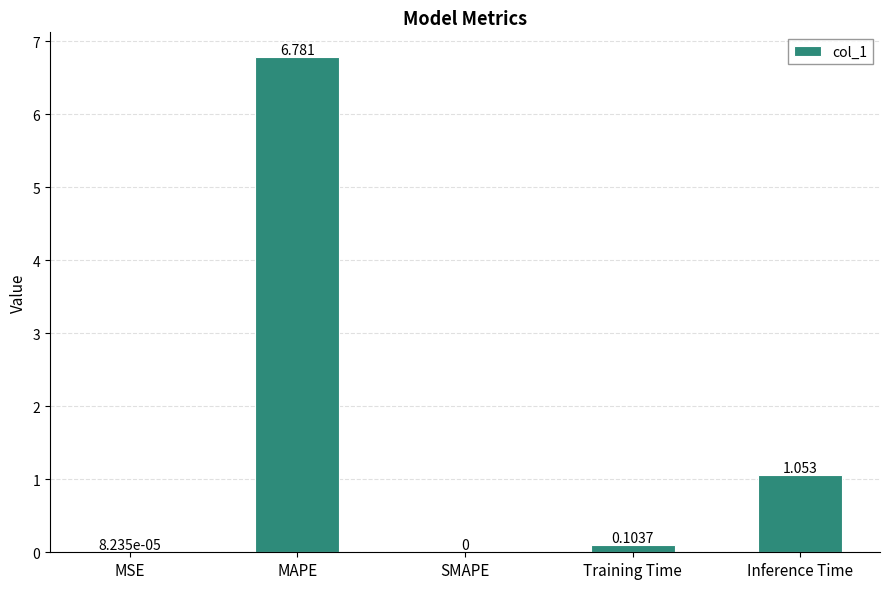

Which has a higher value, MSE or Inference Time?

Inference Time